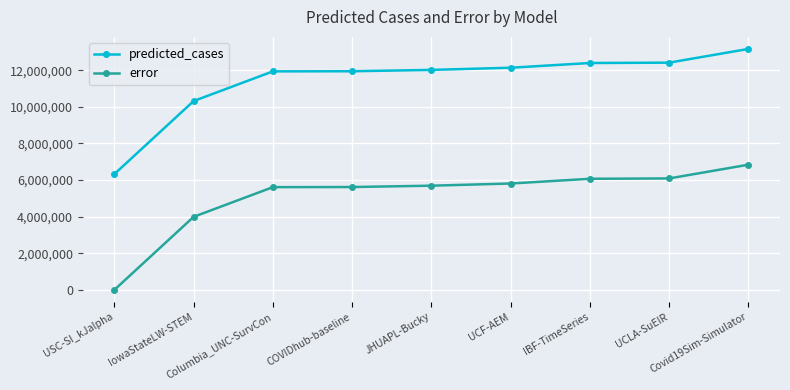

List the series in order of their peak value, highest first.

predicted_cases, error